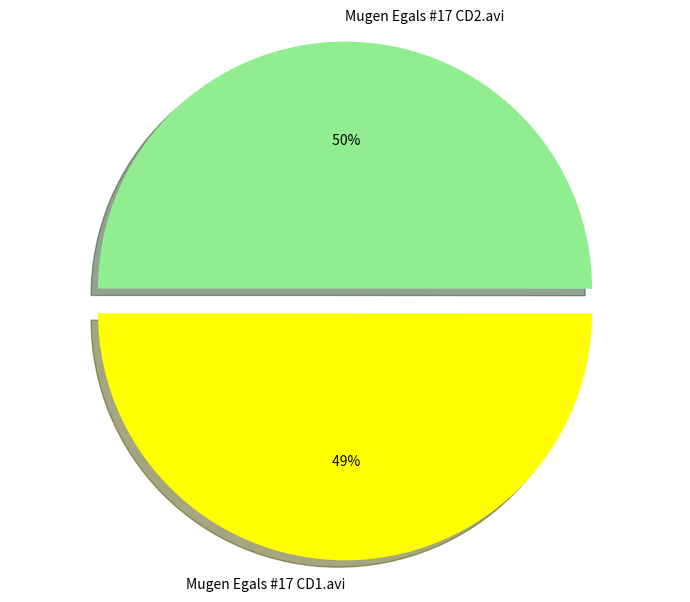

Rank the categories by value from highest to lowest.

Mugen Egals #17 CD2.avi, Mugen Egals #17 CD1.avi